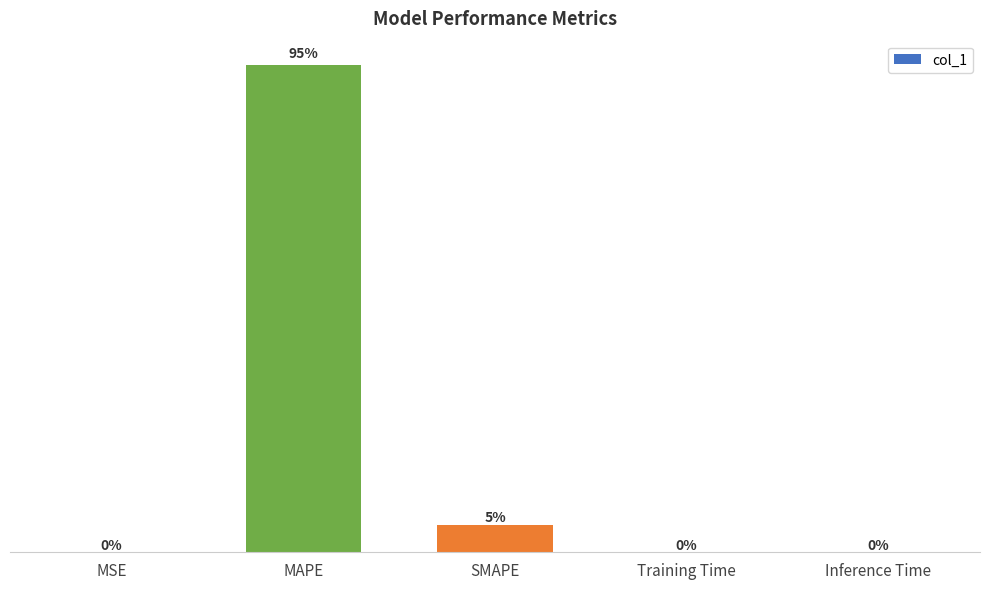

Which has a higher value, Training Time or SMAPE?

SMAPE